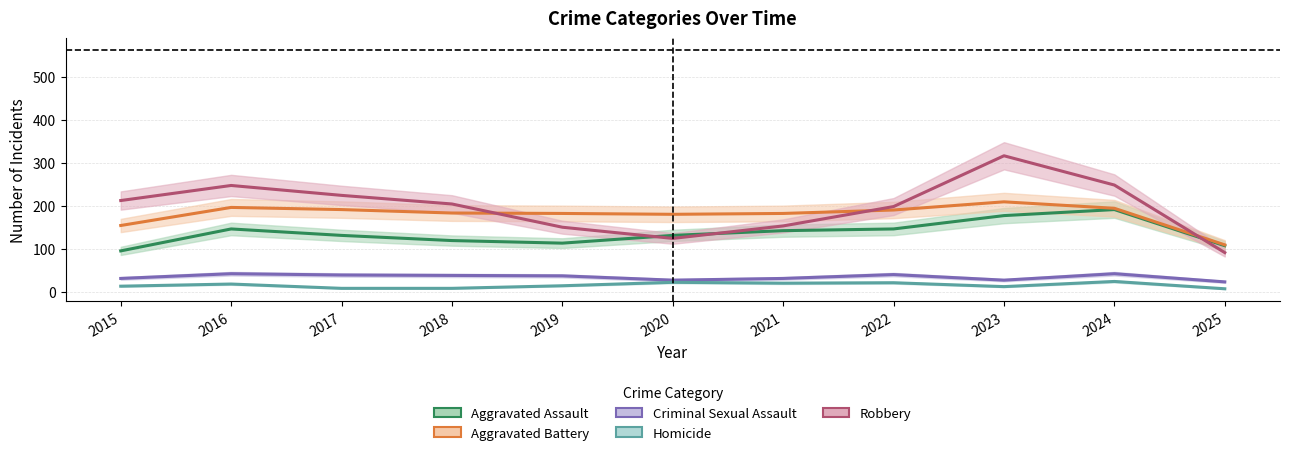

List the labels in order of Aggravated Assault value, largest first.

2024, 2023, 2016, 2022, 2021, 2017, 2020, 2018, 2019, 2025, 2015